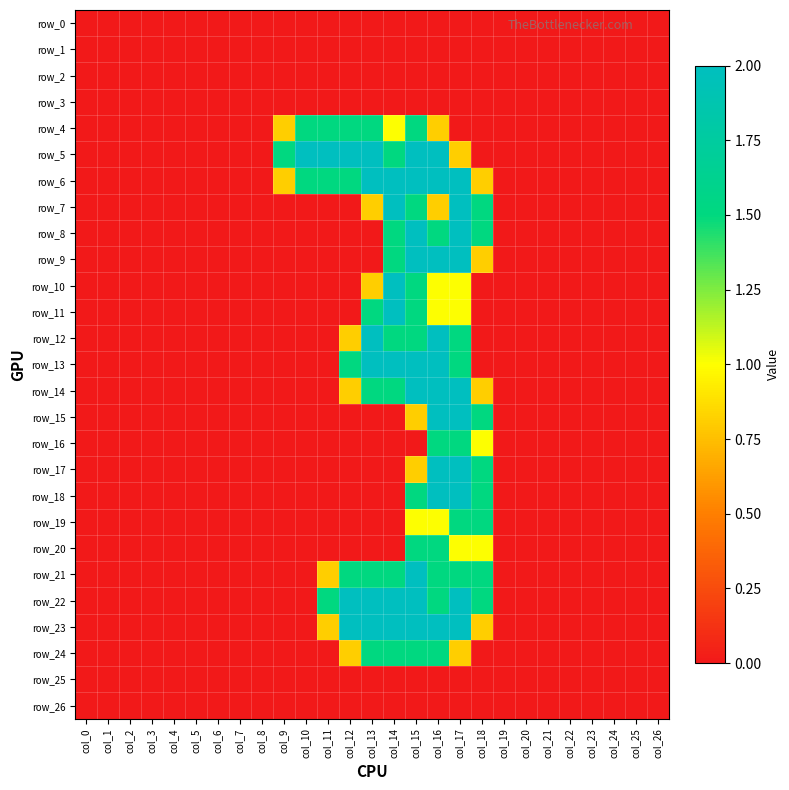

How many positive values does the row_22 series have?

8